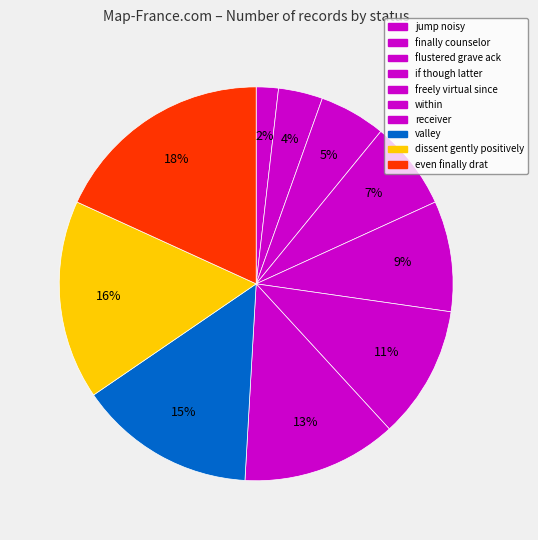

How many slices are in this pie chart?

10